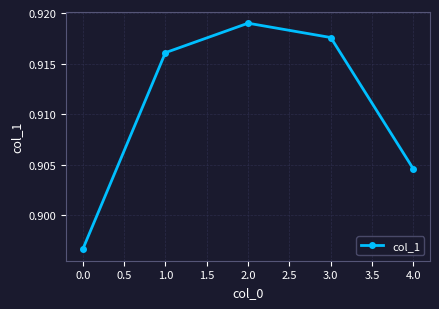

At which category does the data reach its first local peak?

2.0